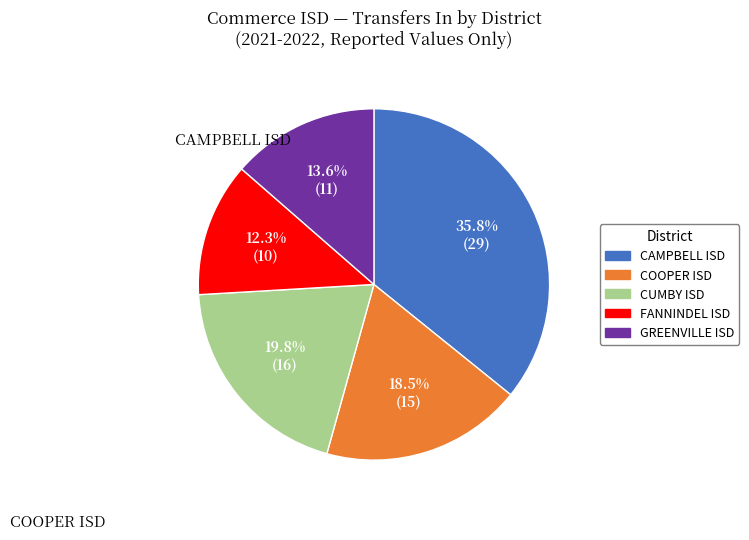

Combined, do COOPER ISD and FANNINDEL ISD account for over 50%?

No